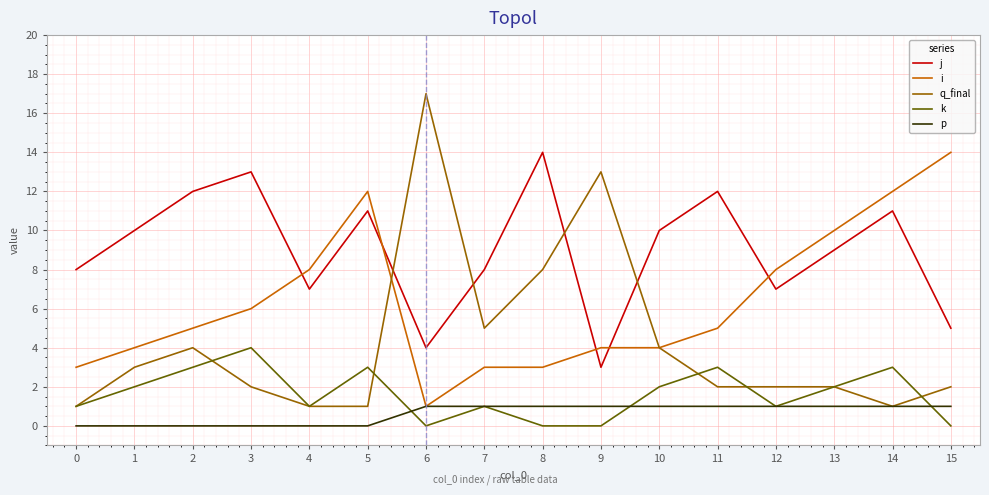

The j series shows 5 at 11. True or false?

False